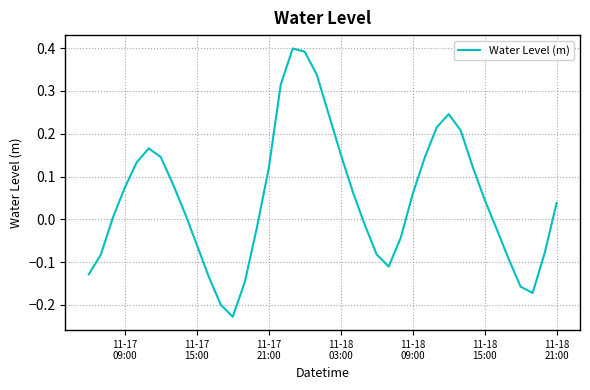

What is the difference between the maximum and minimum values?

0.6